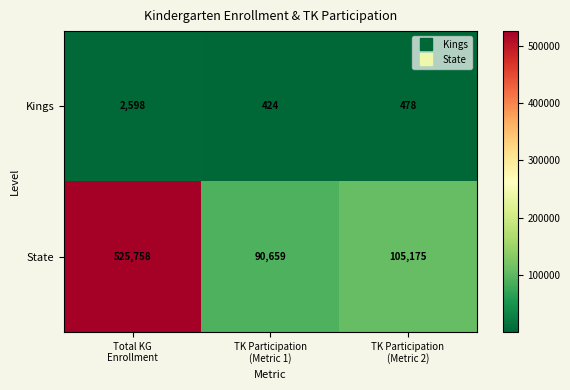

At how many categories does at least one series exceed 38227?

3